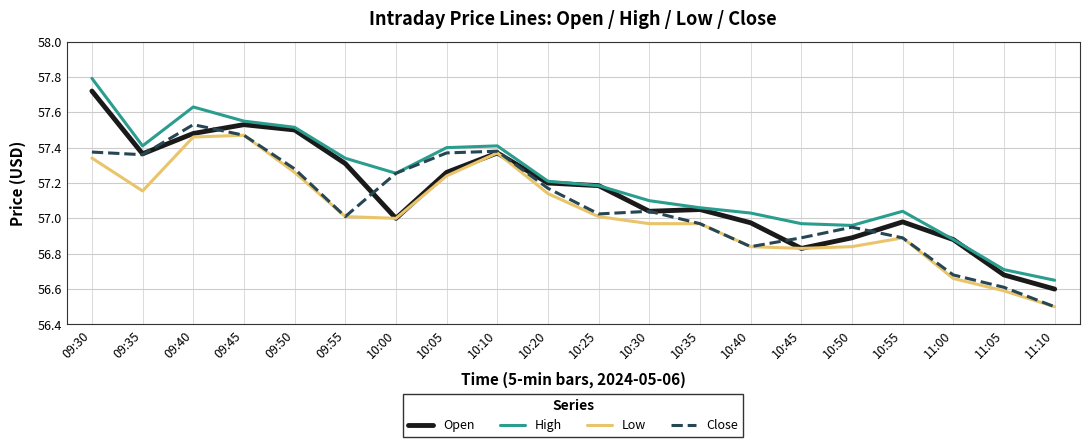

Does the chart have visible grid lines?

Yes